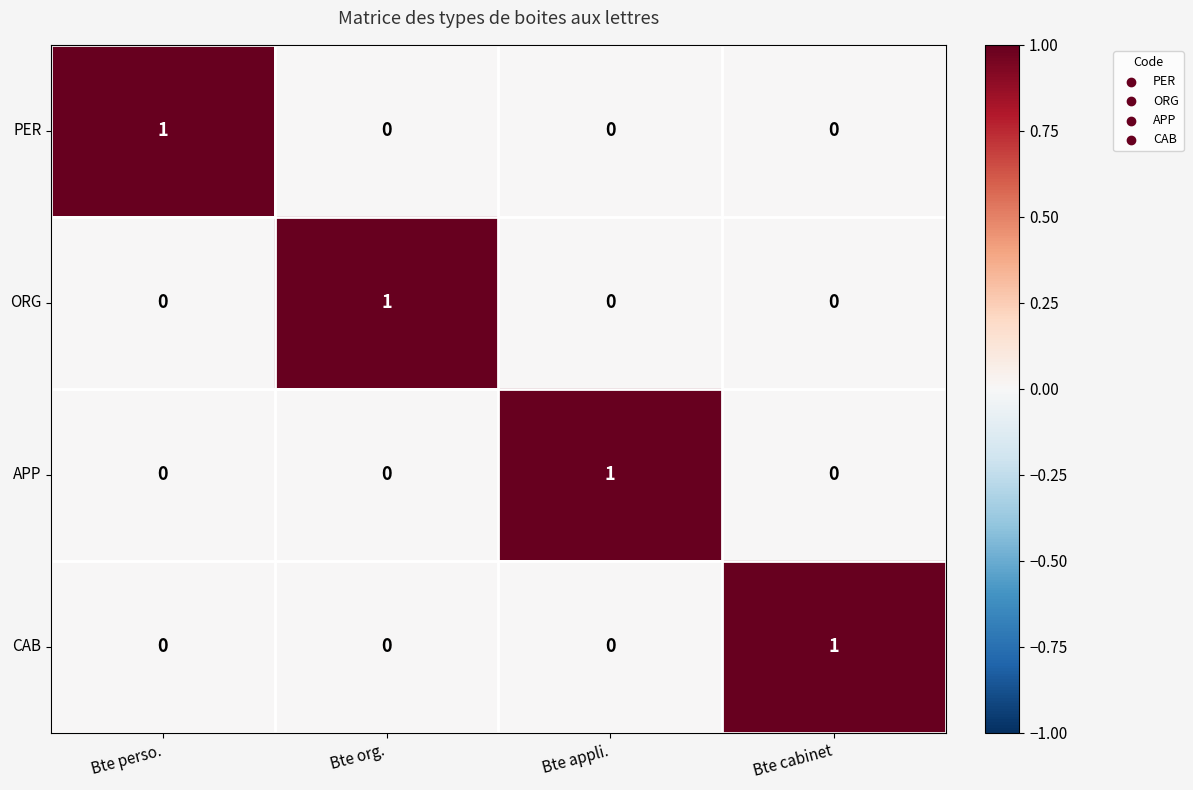

Reading left to right, what are all the values shown in this chart?

PER: Bte perso.=1	Bte org.=0	Bte appli.=0	Bte cabinet=0
ORG: Bte perso.=0	Bte org.=1	Bte appli.=0	Bte cabinet=0
APP: Bte perso.=0	Bte org.=0	Bte appli.=1	Bte cabinet=0
CAB: Bte perso.=0	Bte org.=0	Bte appli.=0	Bte cabinet=1